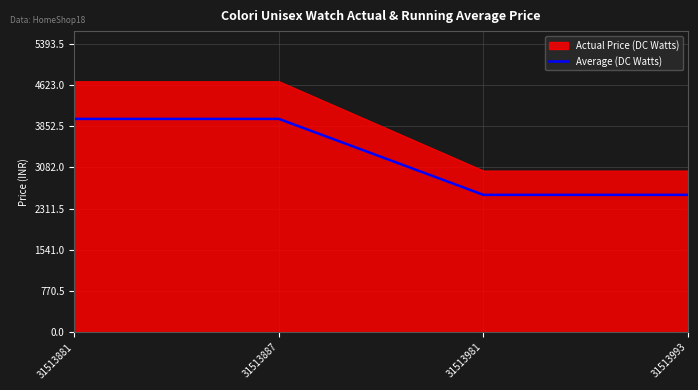

How many lines are shown in the chart?

1